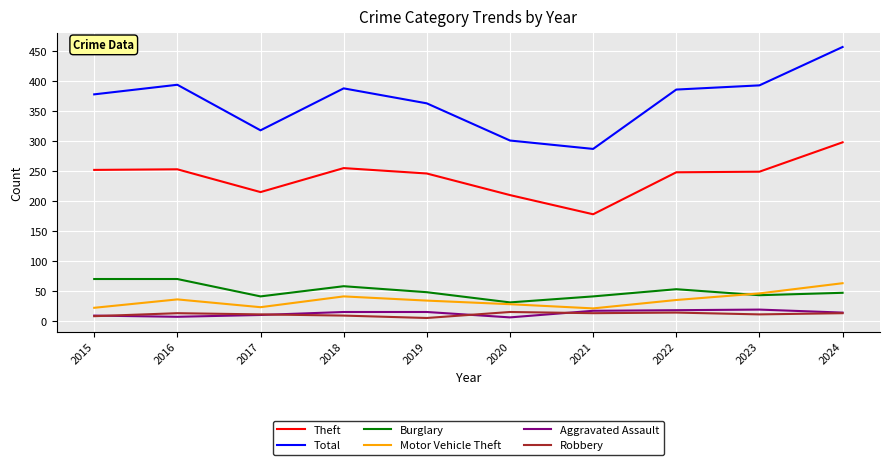

Is it true that Burglary equals 33 at 2015?

False